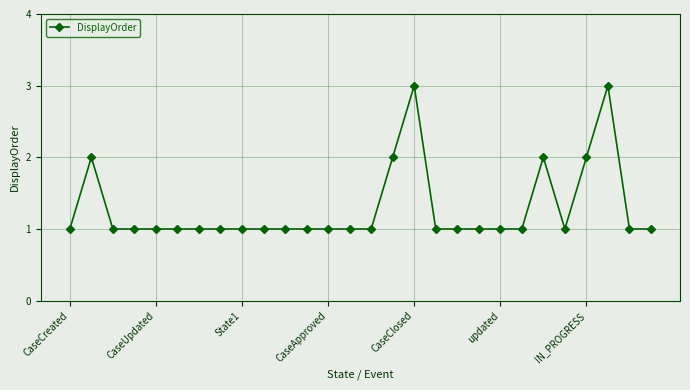

What is the value of the 11th point from the left?

1